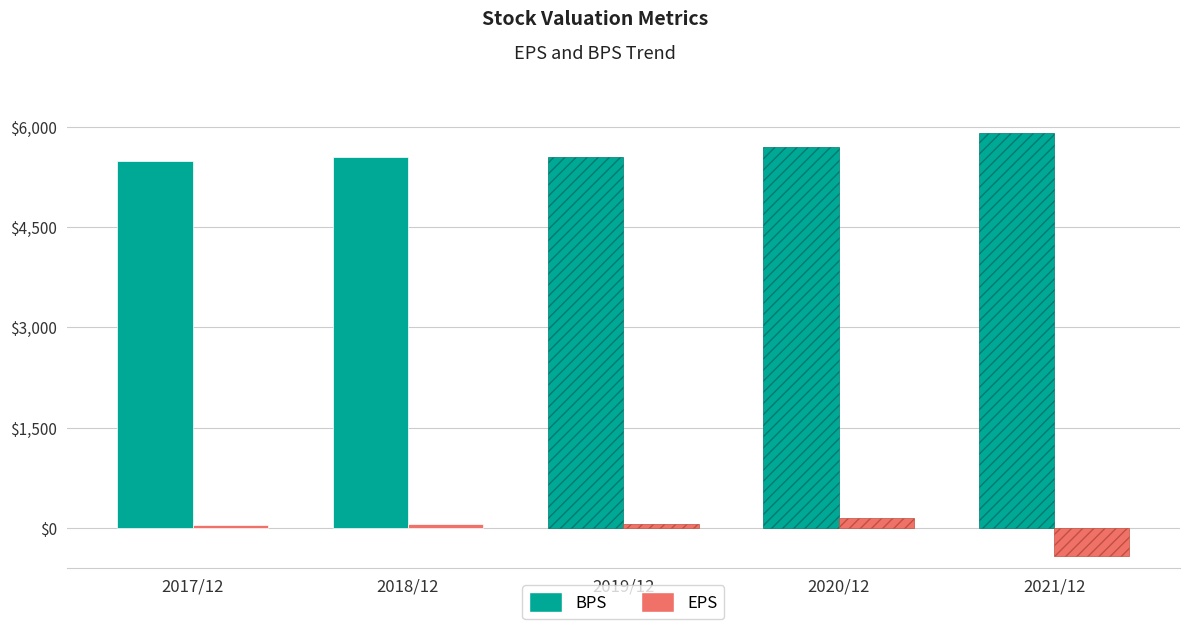

What is the average value of the EPS series?

-24